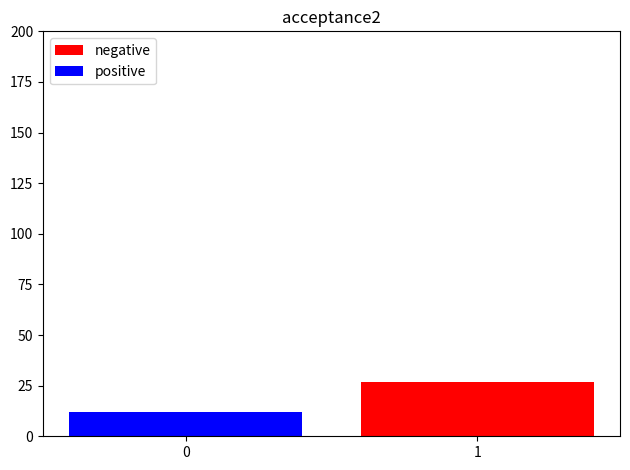

What is the difference between the positive values at 0 and 1?

12